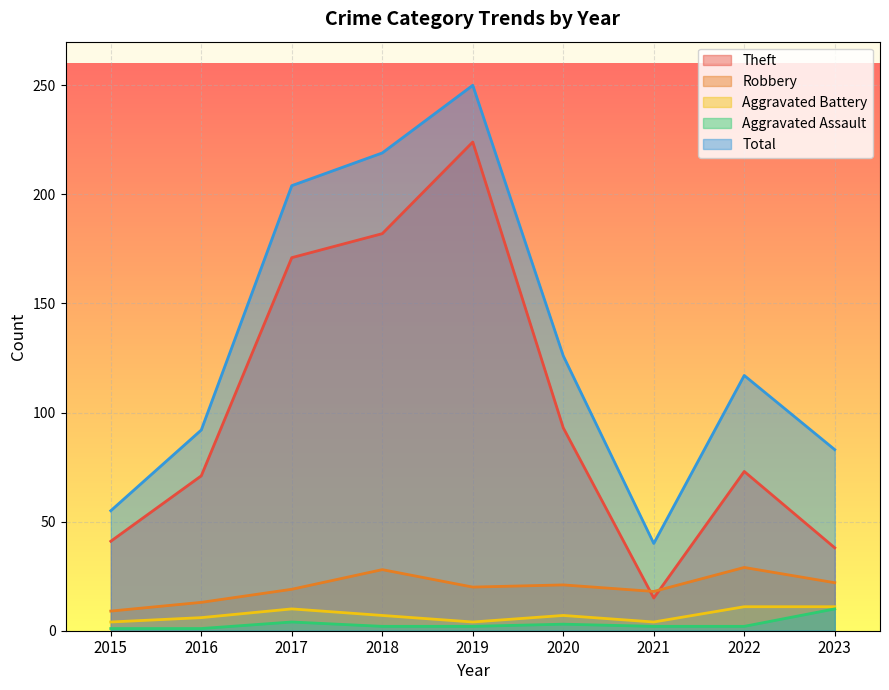

What is the greatest value displayed?

250